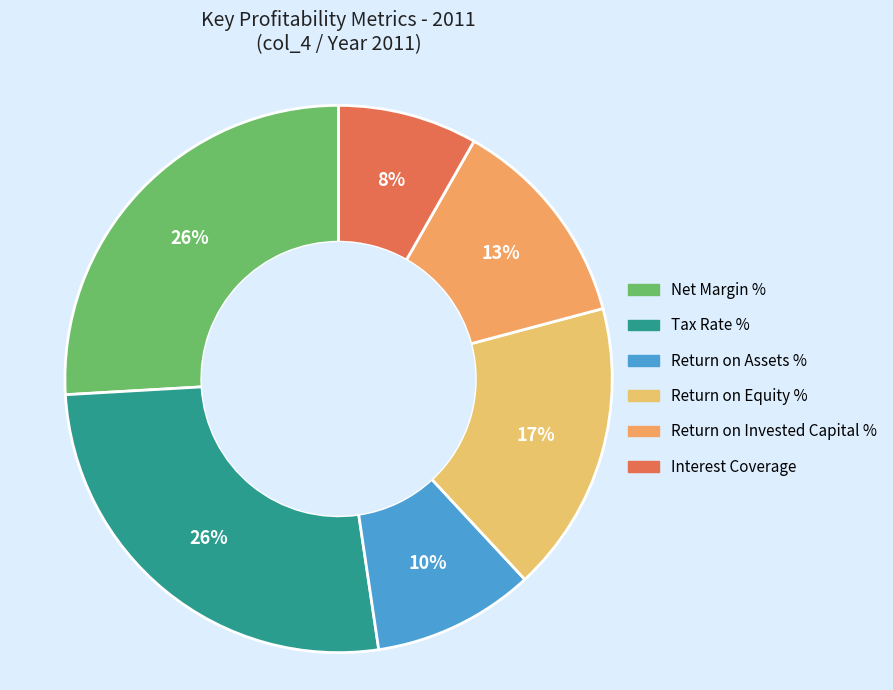

Is the sum of Net Margin % and Interest Coverage greater than half?

No